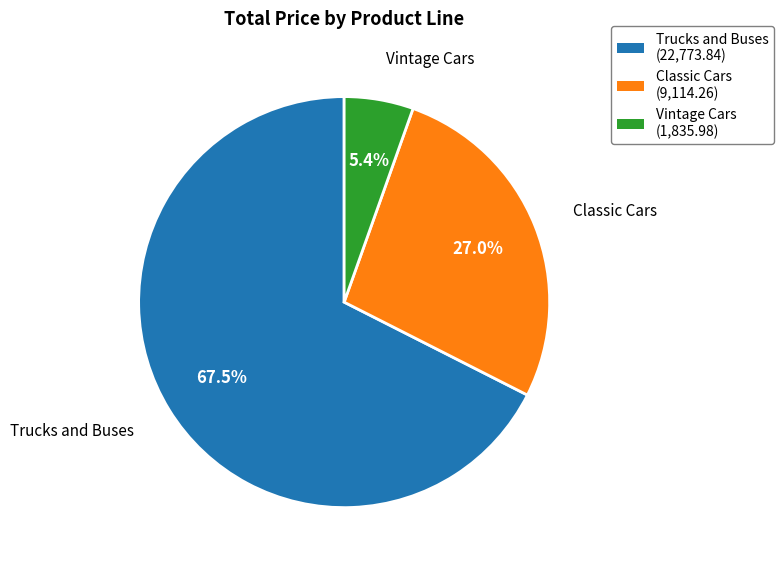

Does any single category account for the majority?

Yes